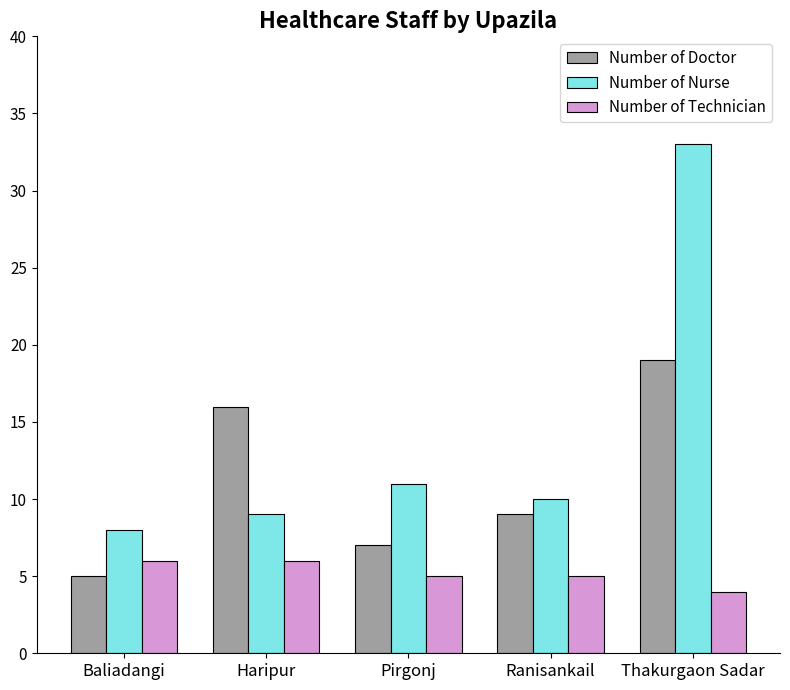

What is the smallest value displayed?

4